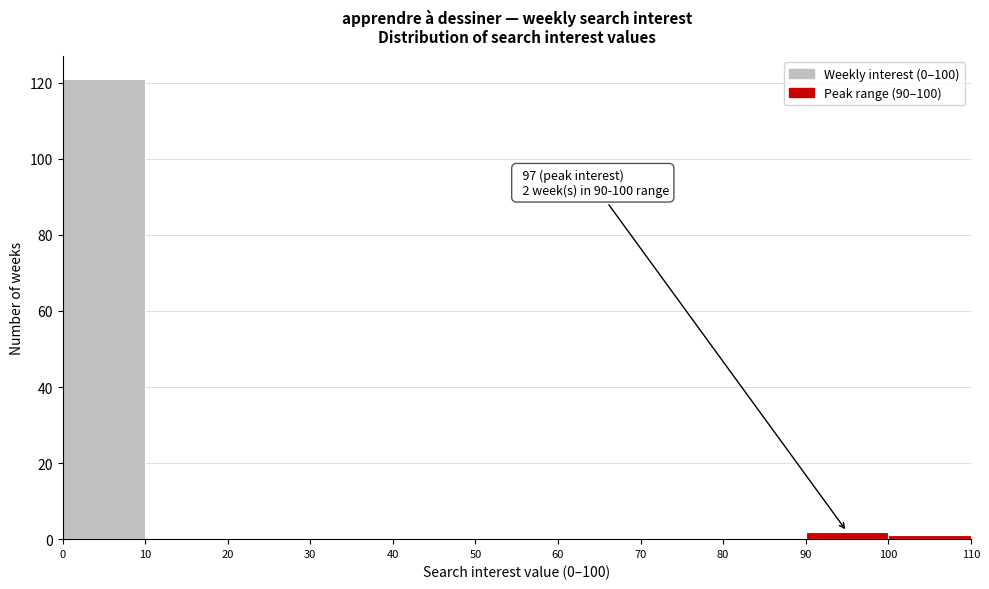

Over which range of the x-axis is the bar tallest?

0 to 10